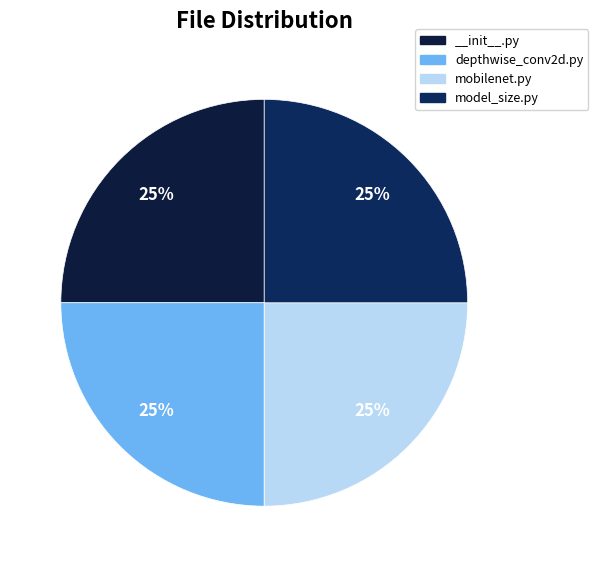

How many slices are in this pie chart?

4